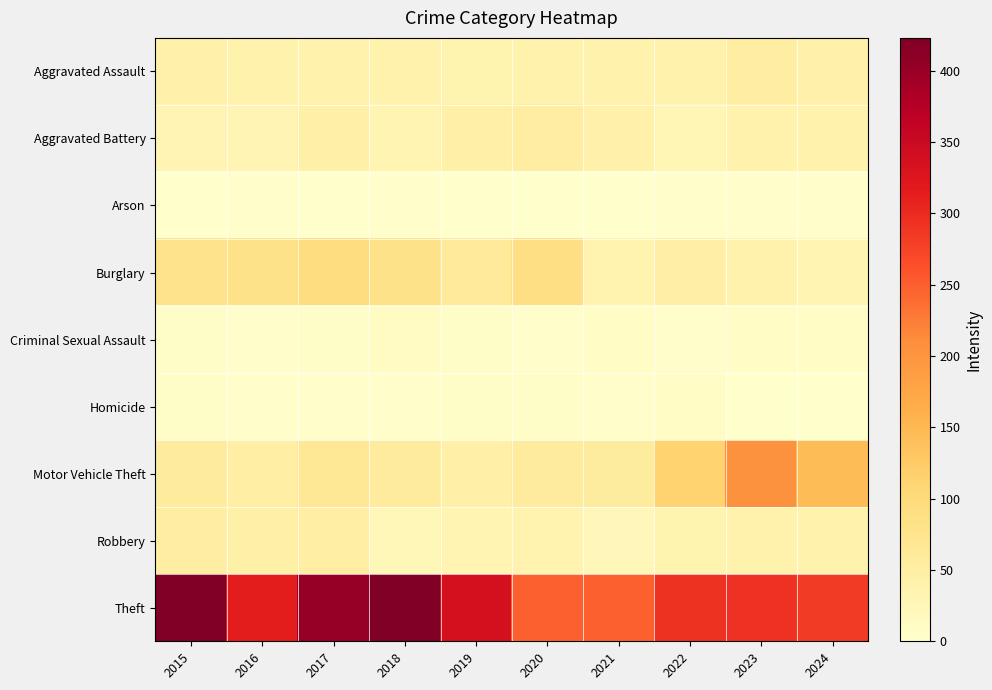

Rank the series by their maximum value, from highest to lowest.

Theft, Motor Vehicle Theft, Burglary, Aggravated Battery, Aggravated Assault, Robbery, Criminal Sexual Assault, Homicide, Arson